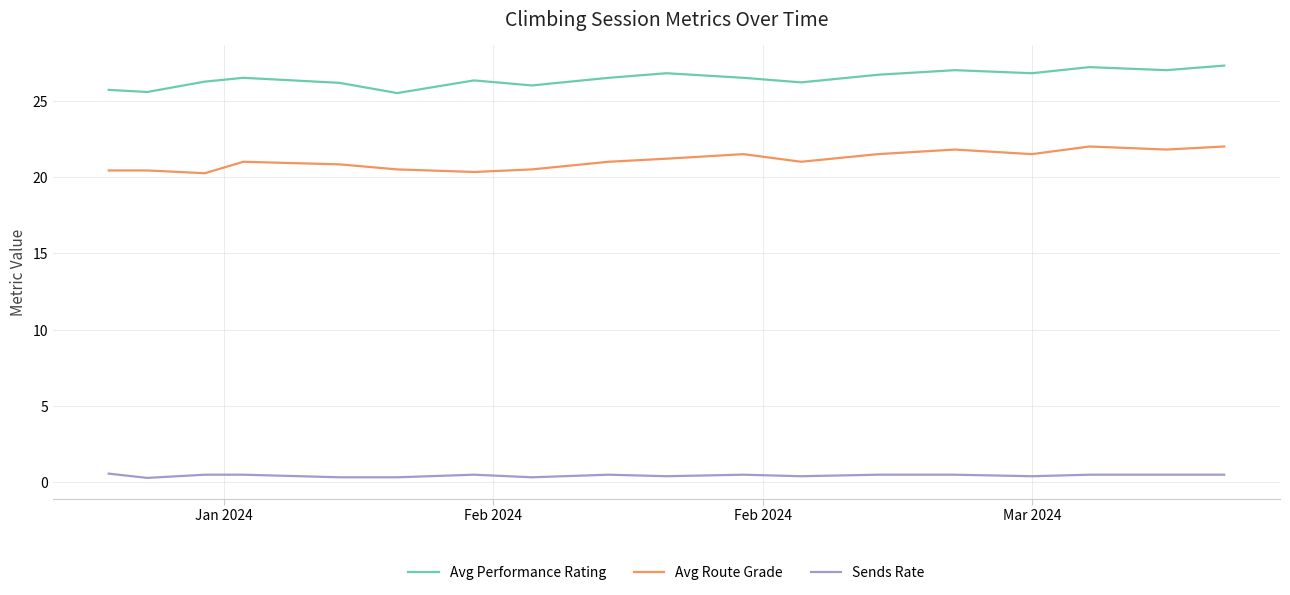

True or false: Avg Route Grade and Sends Rate intersect in this chart.

False